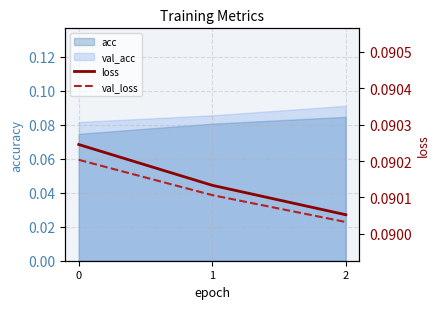

What is the average value of the loss series?

0.1